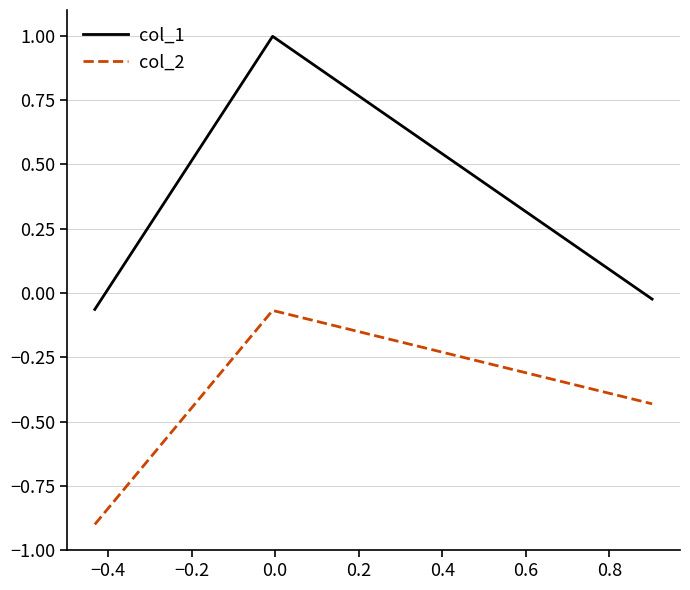

What is the sum of all col_2 values?

-1.4